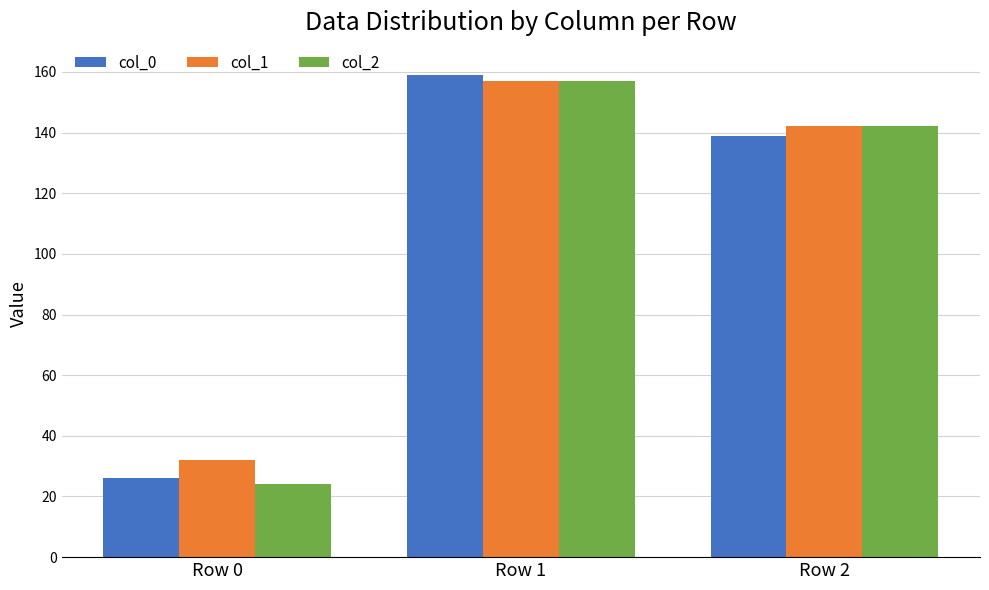

What is the value of the col_1 bar at the 2nd from the left?

157